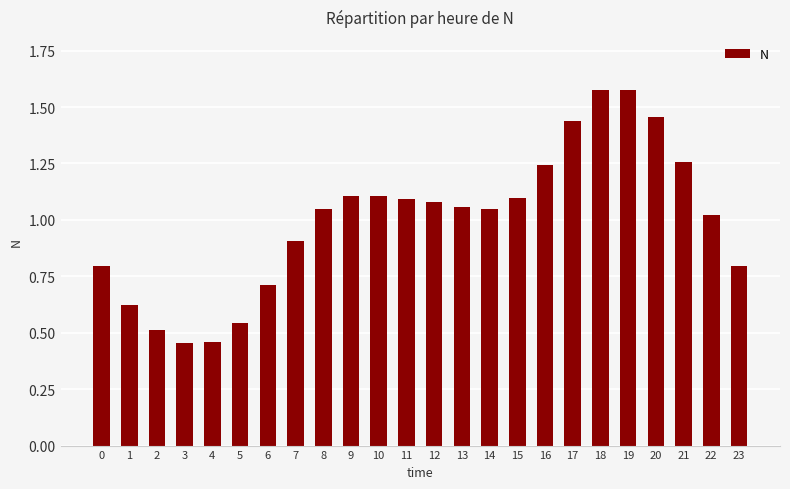

Is it true that the value at 16 is 1.9?

False